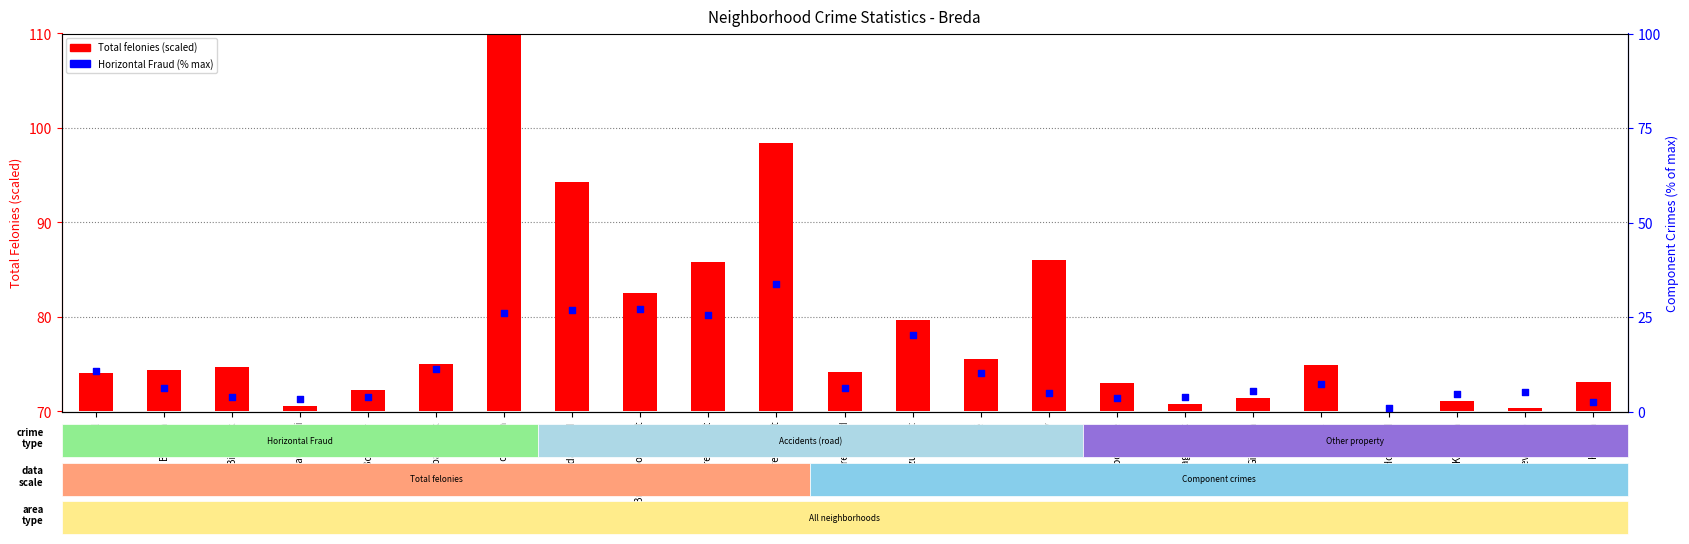

What is the total value across all series at Breda oost?

41.5